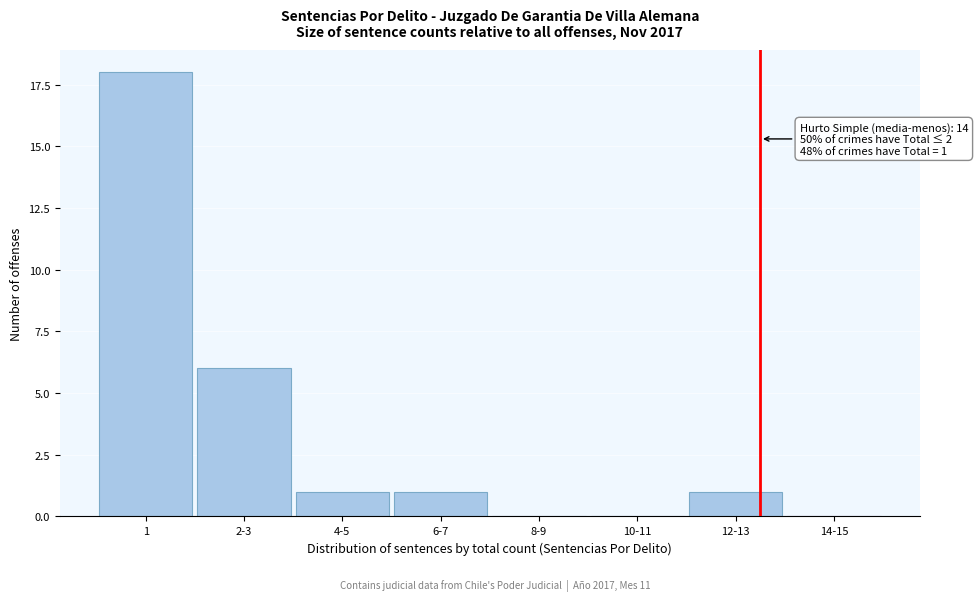

Reading left to right, extract all data points from this chart.

1=18	2-3=6	4-5=1	6-7=1	8-9=0	10-11=0	12-13=1	14-15=0